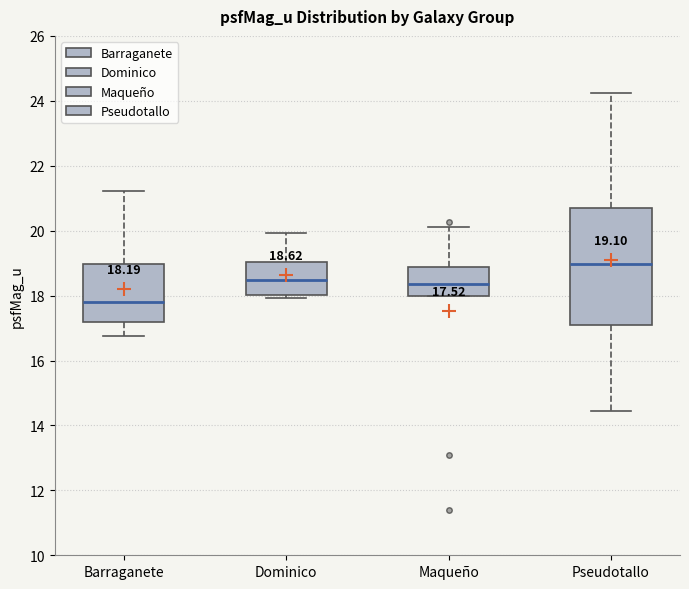

Which box has the highest median line?

Pseudotallo